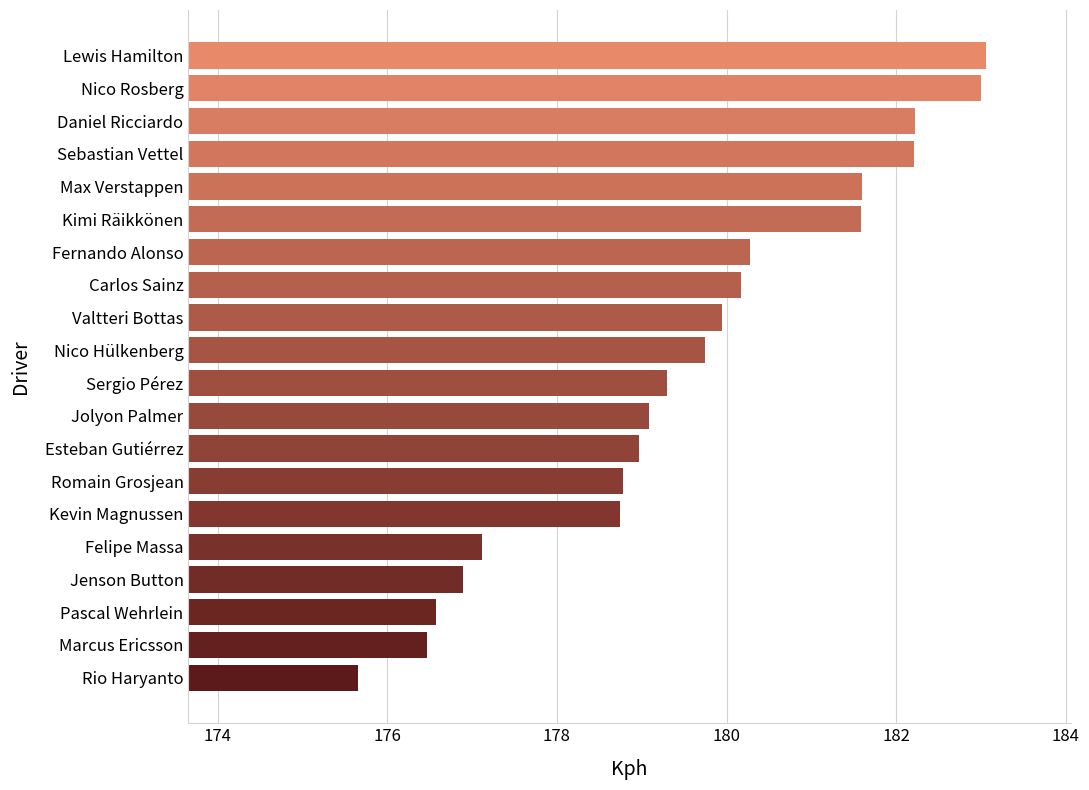

Does the chart contain any negative values?

No